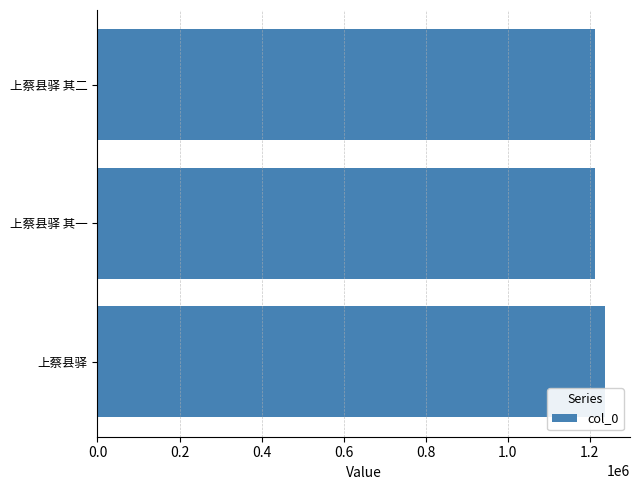

What is the ratio of the value at 上蔡县驿 to the value at 上蔡县驿 其一?

1.0